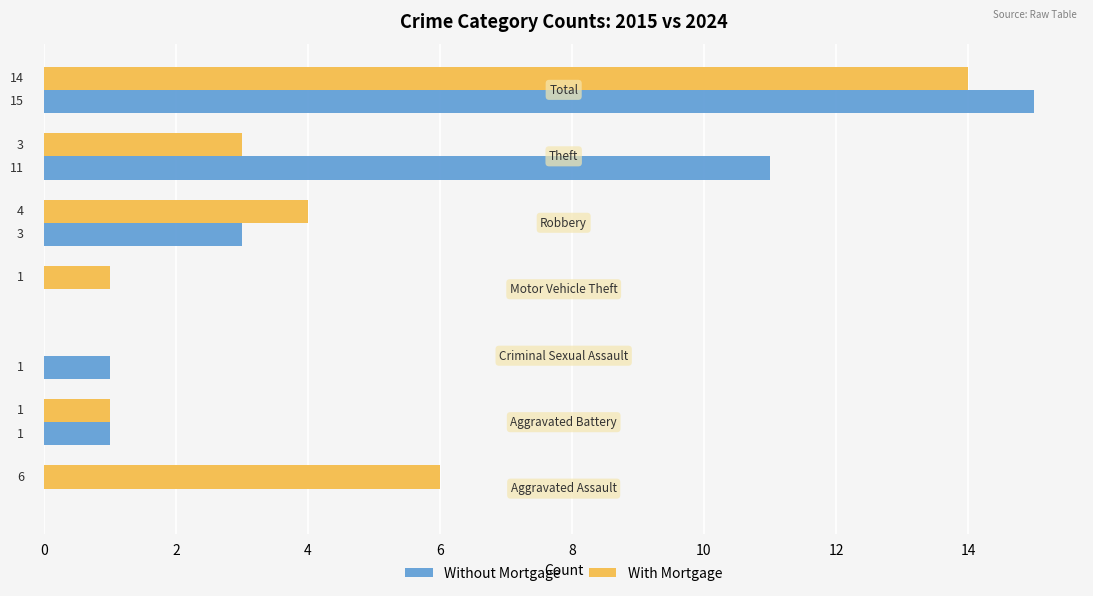

Which series has the largest total across all categories?

Without Mortgage